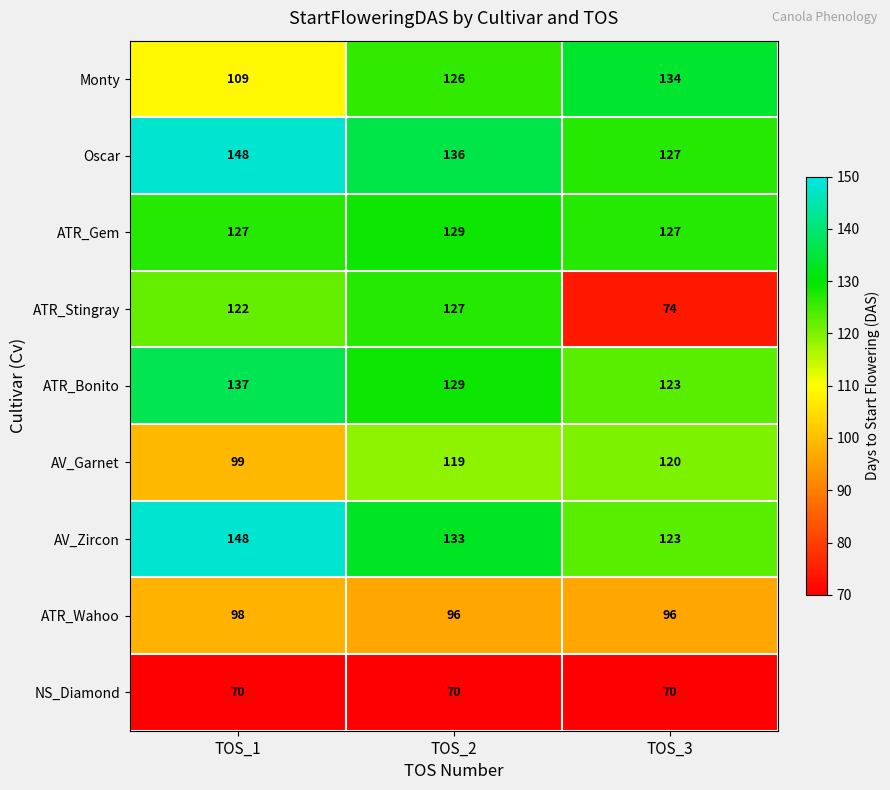

Reading left to right, list all the values displayed in this chart.

Monty: 109	126	134
Oscar: 148	136	127
ATR_Gem: 127	129	127
ATR_Stingray: 122	127	74
ATR_Bonito: 137	129	123
AV_Garnet: 99	119	120
AV_Zircon: 148	133	123
ATR_Wahoo: 98	96	96
NS_Diamond: 70	70	70